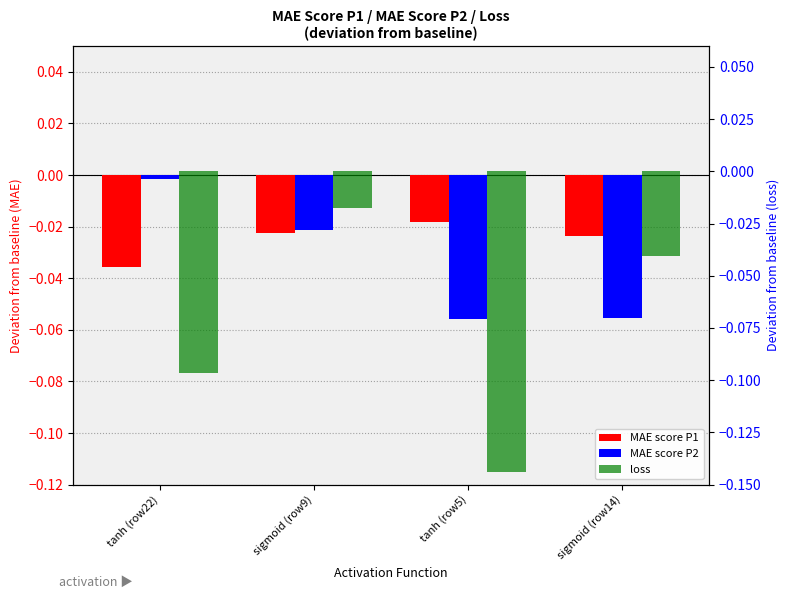

What is the difference between the maximum and second lowest values in the MAE score P2 series?

0.1